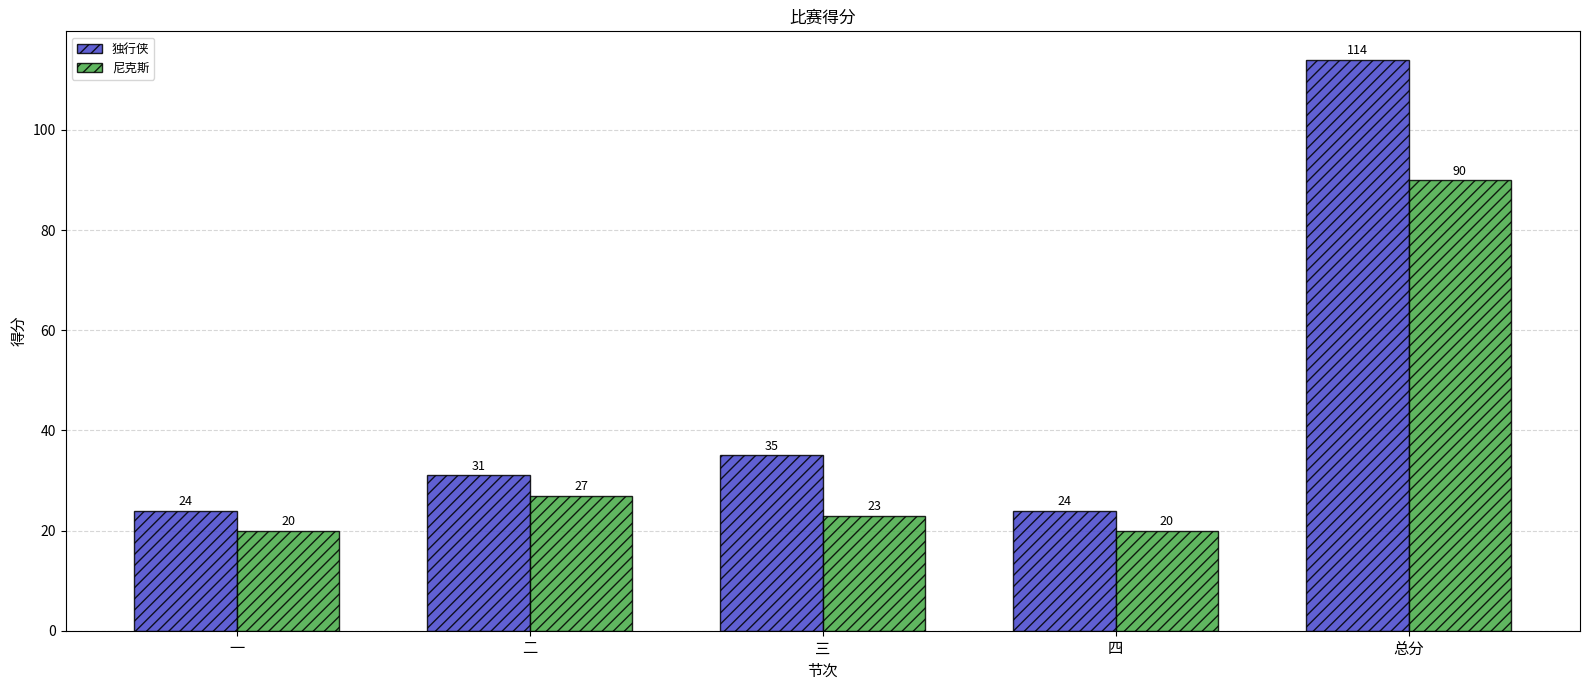

What position from the right is 一?

5